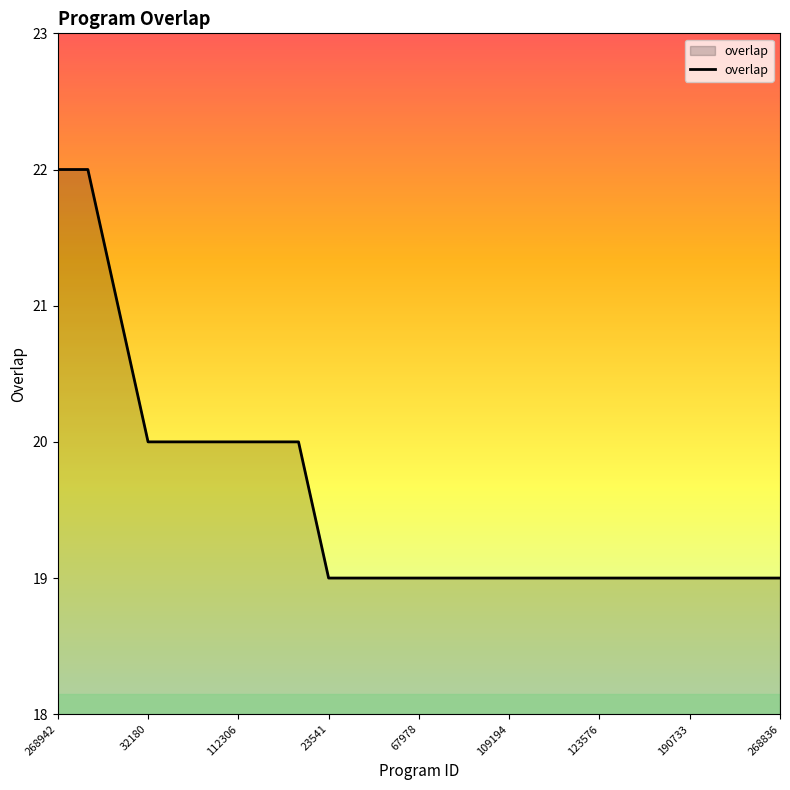

What is the smallest value displayed?

19